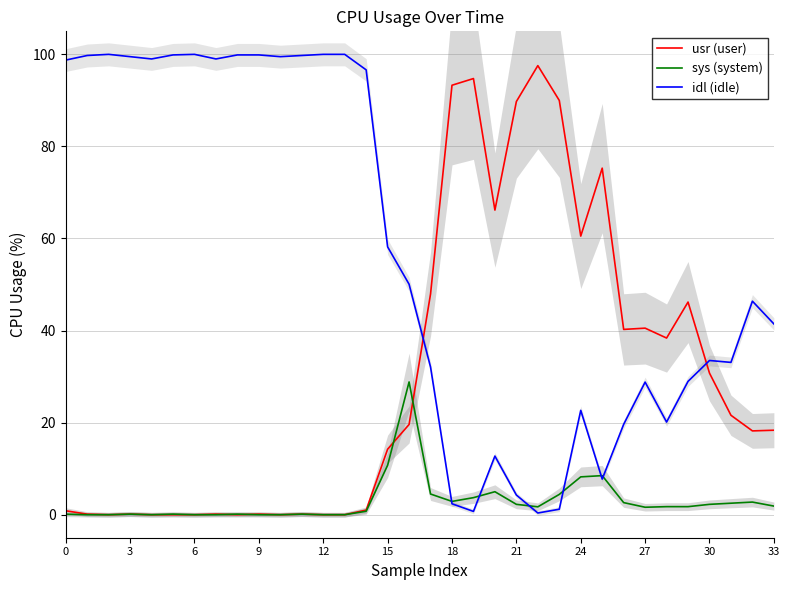

Which series changed the most between 15 and 25?

usr (user)